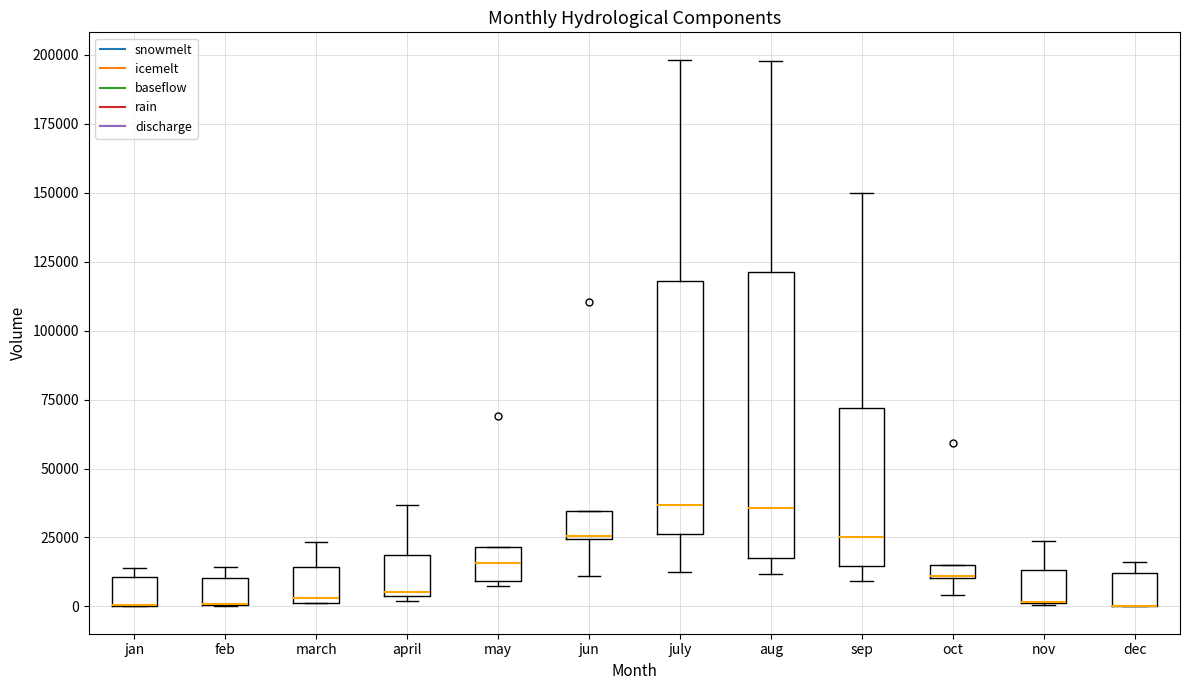

Comparing the boxes themselves (not the whiskers), which one is the tallest?

aug